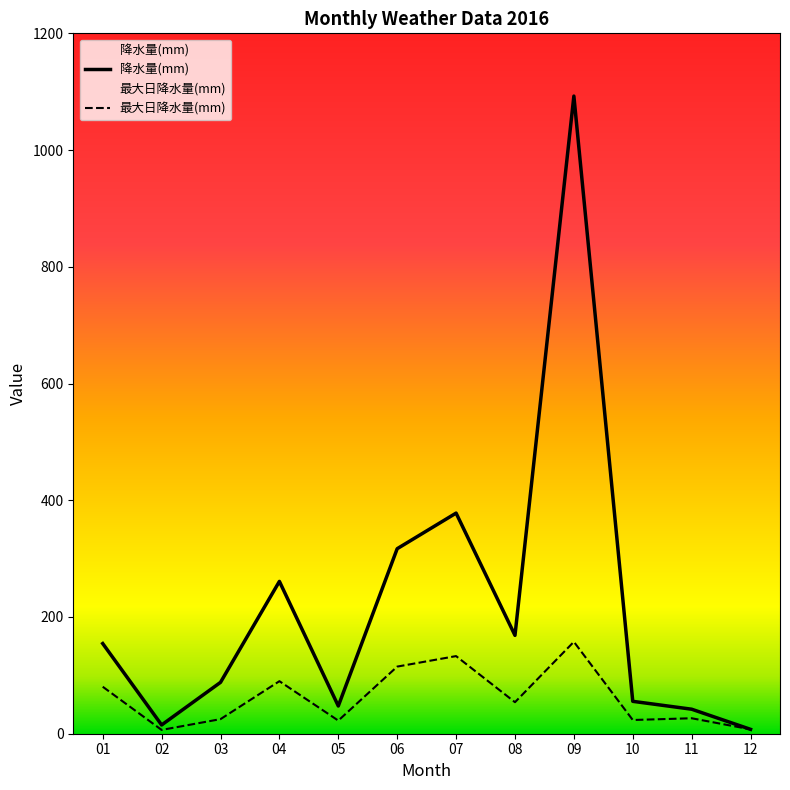

True or false: 降水量(mm) and 最大日降水量(mm) cross at least once.

False